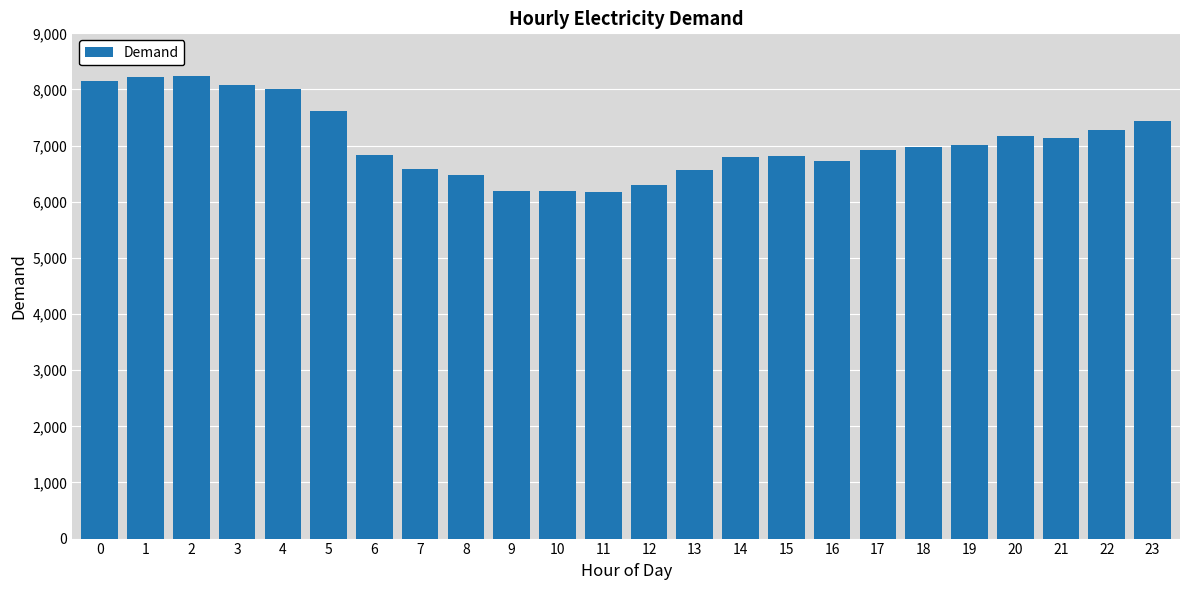

What is the sum of the values at 3 and 22?

15366